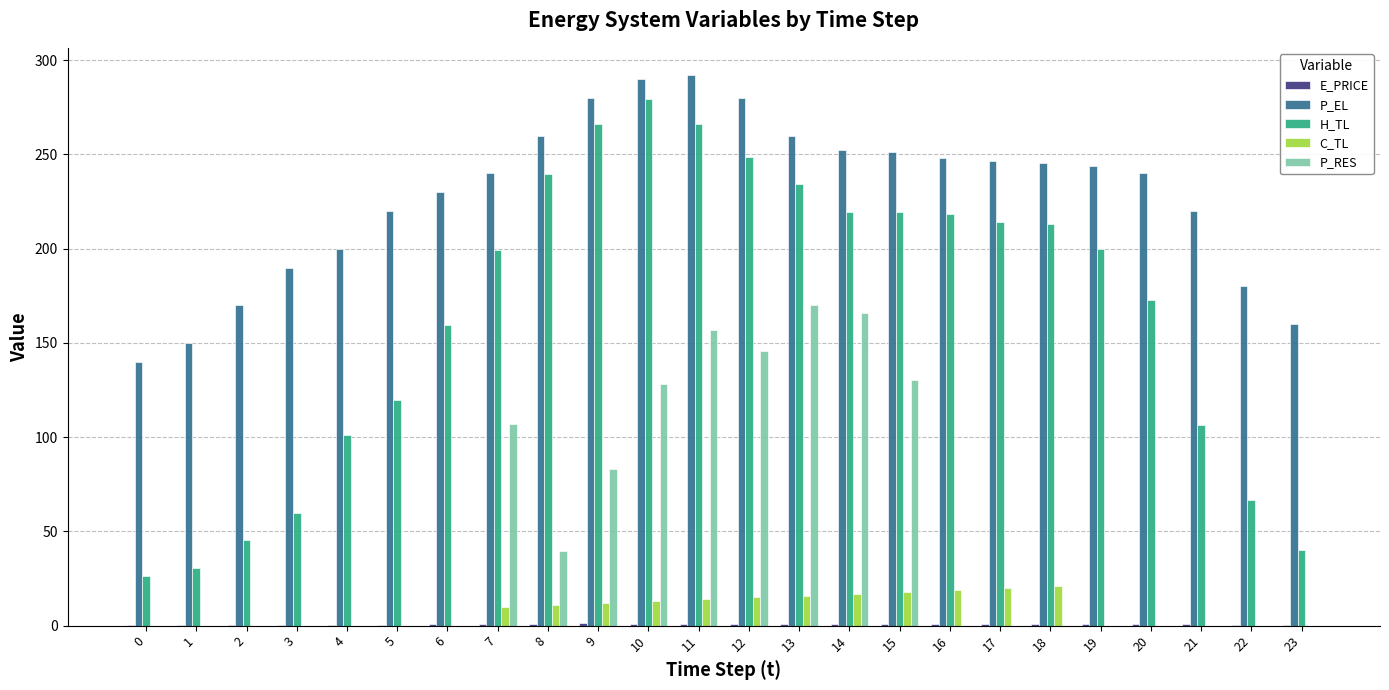

The value of P_RES at 5 is 0.0. True or false?

True